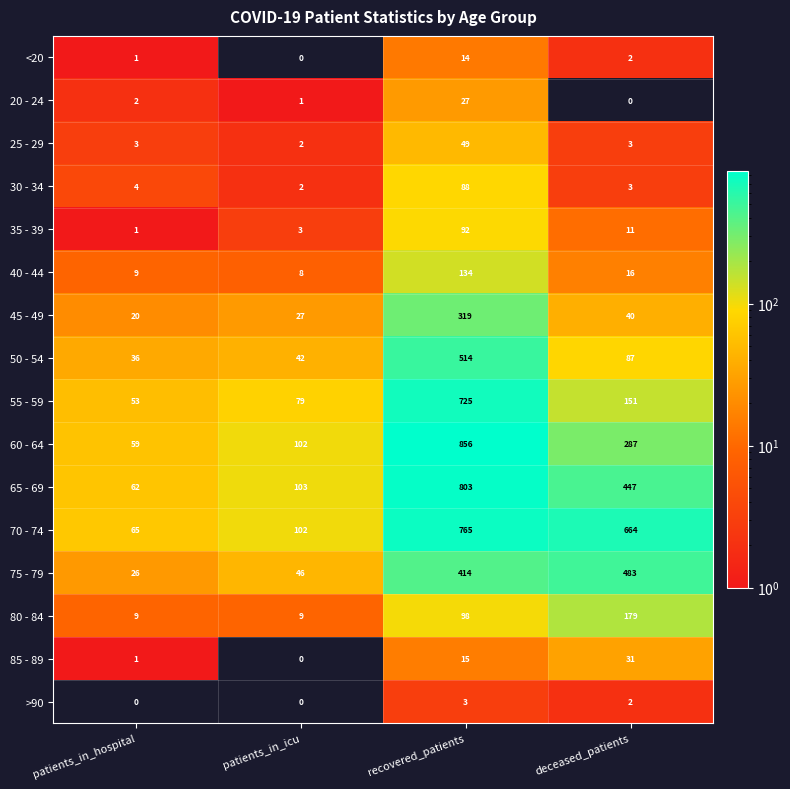

How many values in the 45 - 49 series are below 40?

2